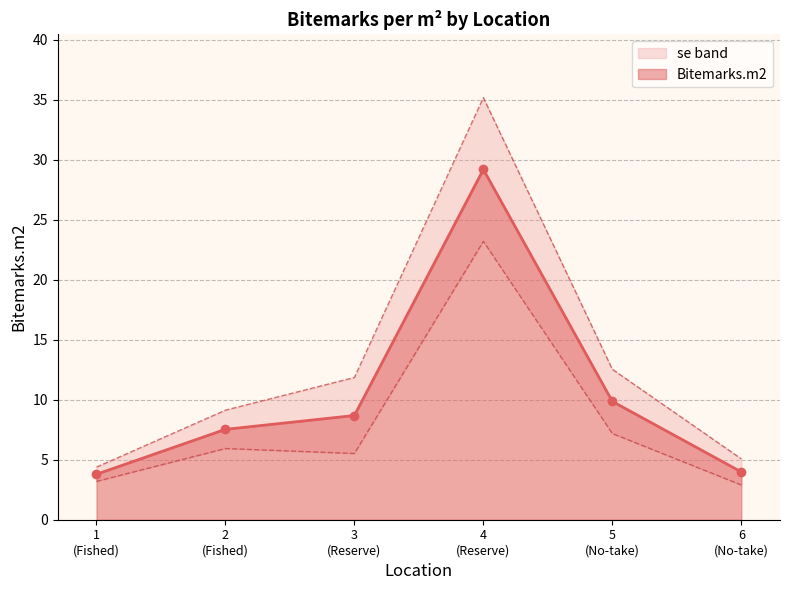

What is the minimum value shown in the chart?

3.8